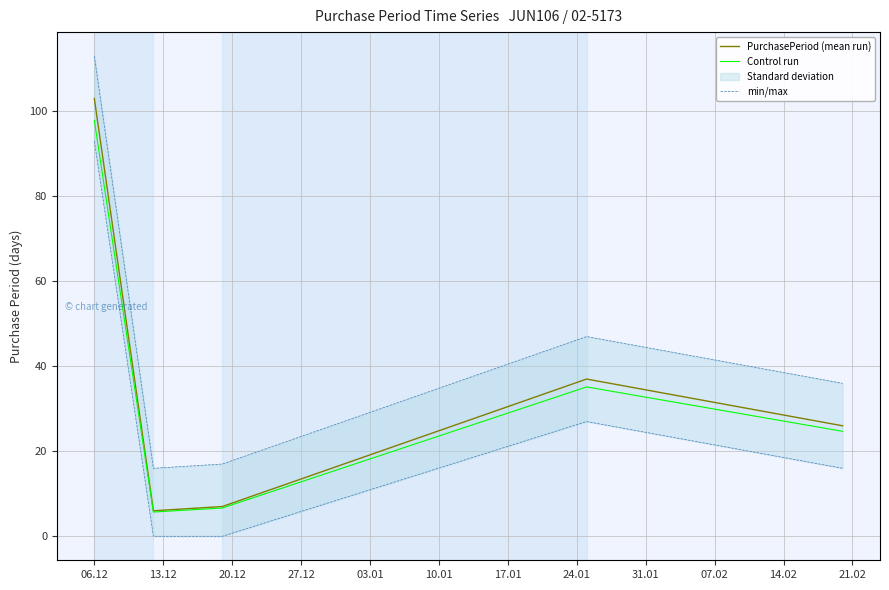

How many lines are shown in the chart?

3